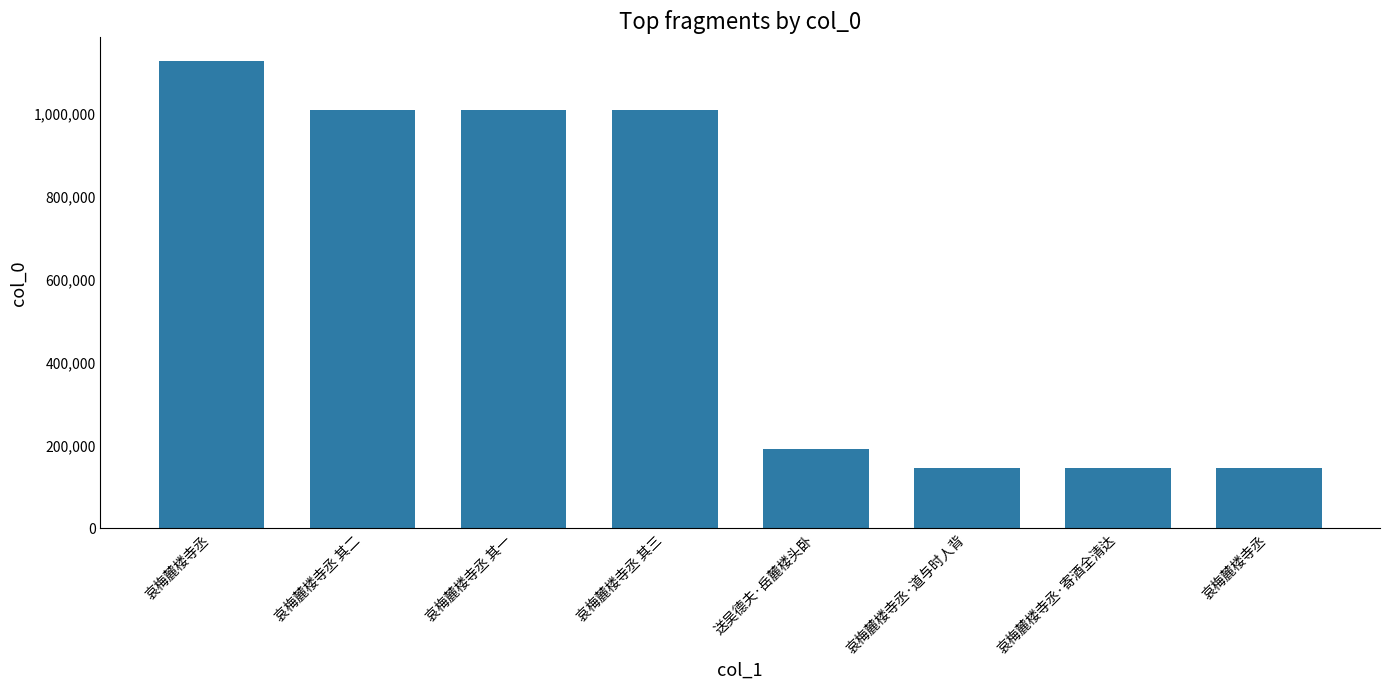

Are the bars horizontal?

No